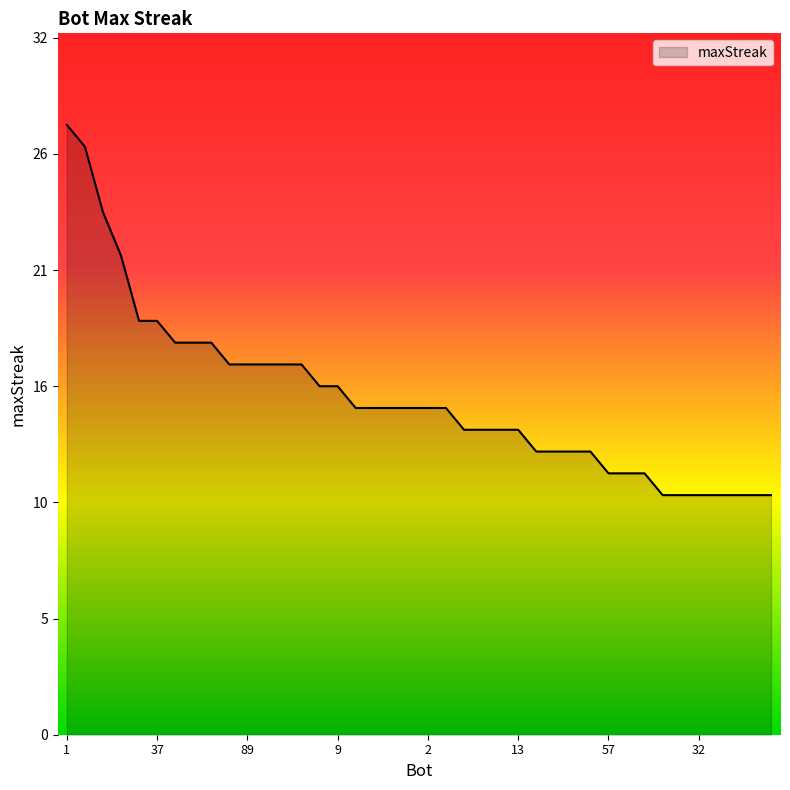

What is the sum of all values?

621